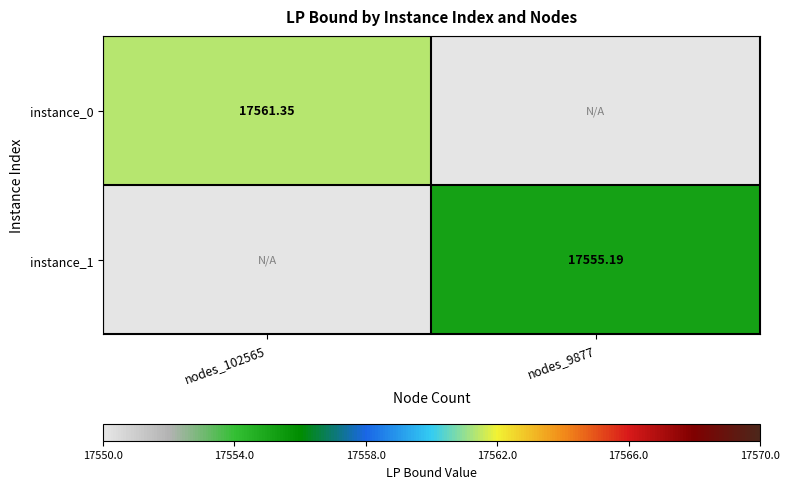

What is the sum of the instance_0 values at nodes_102565 and nodes_9877?

17561.4